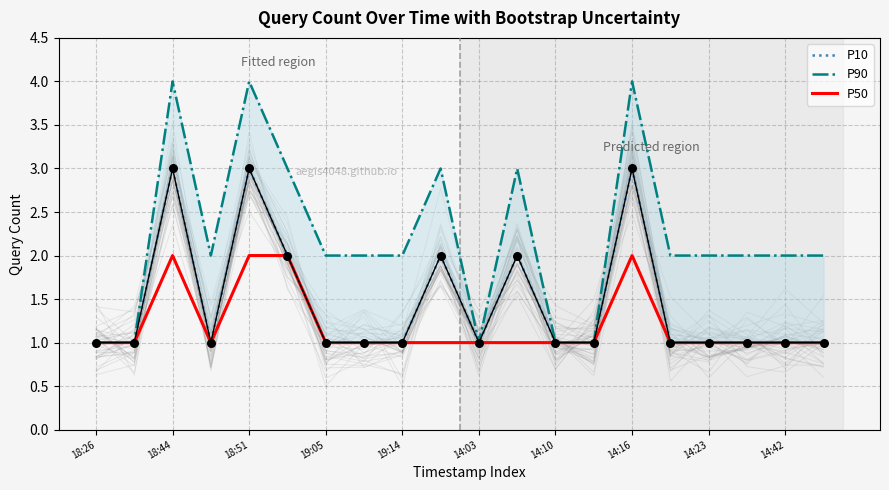

The P50 series shows 1 at 14:42. True or false?

True